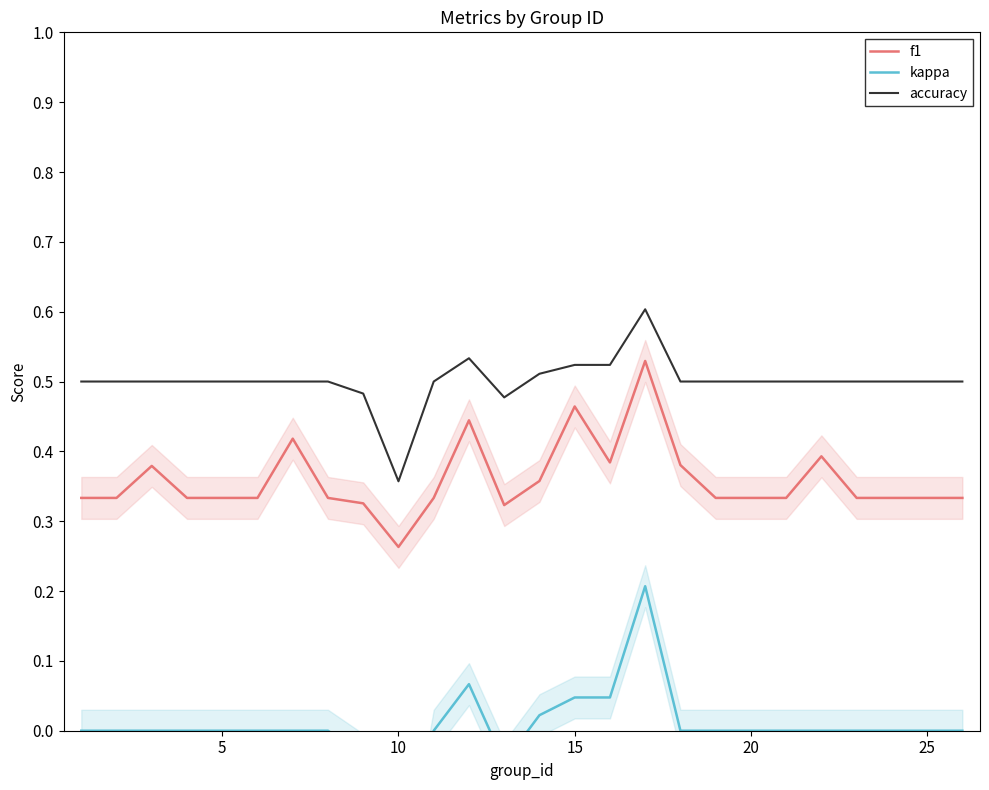

The f1 series shows 0.1 at 5. True or false?

False